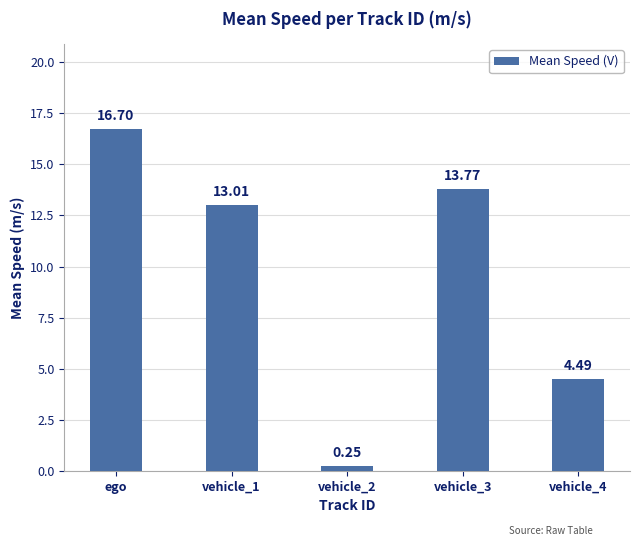

Count the number of categories in the chart.

5